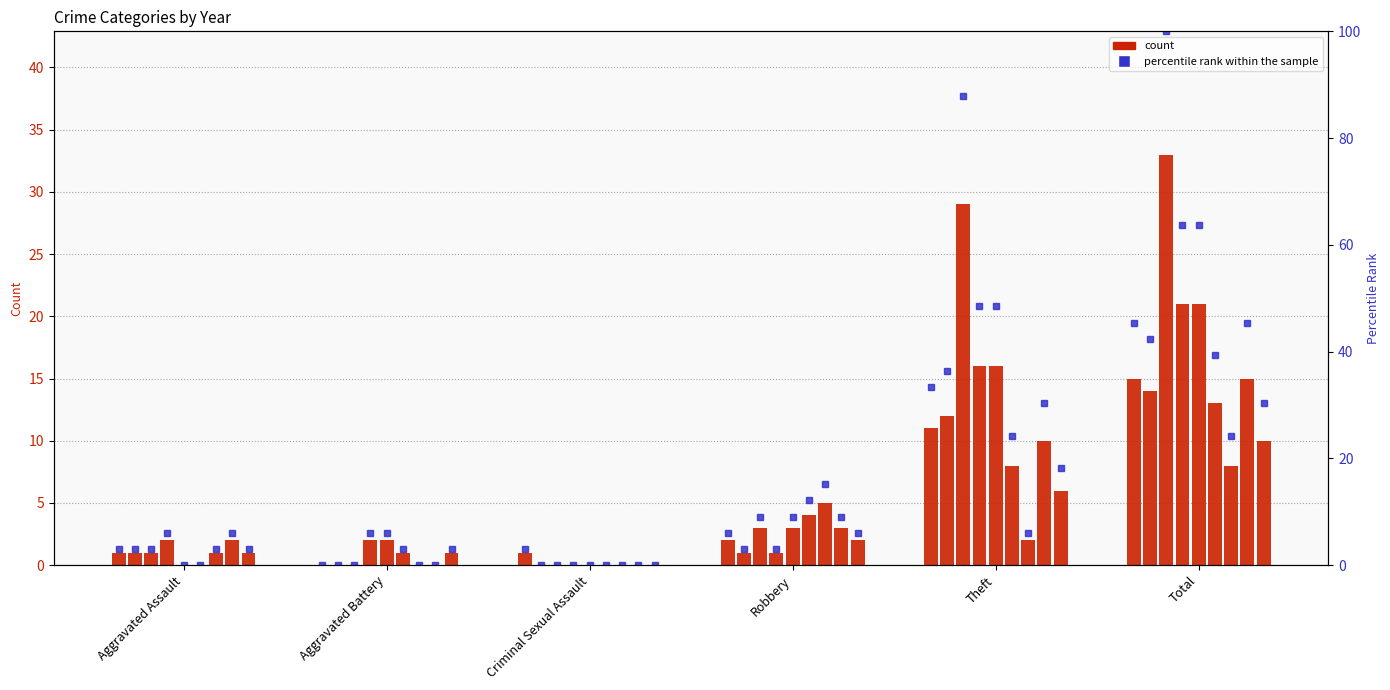

How many bars are there in total?

6